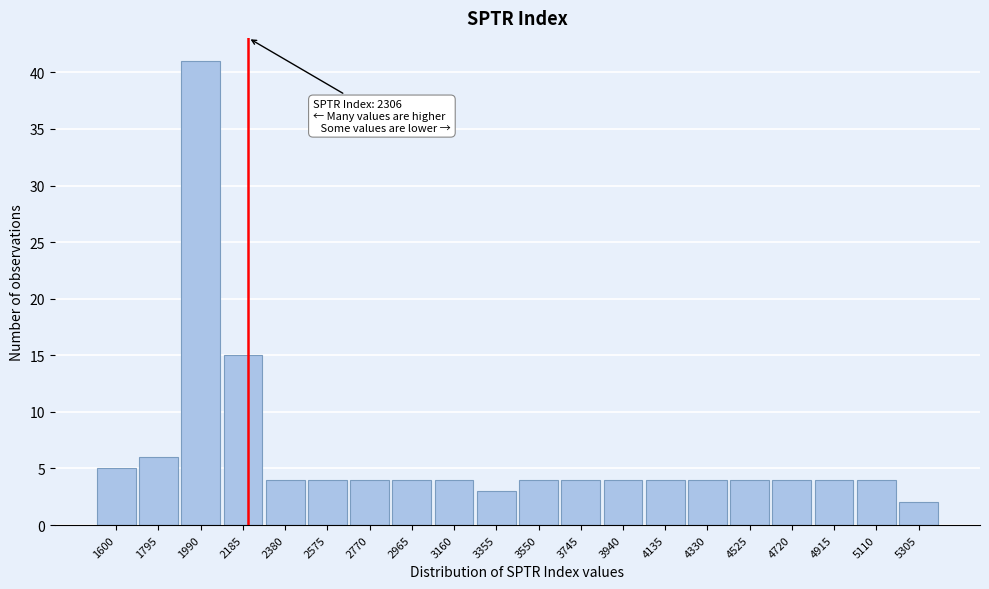

Reading left to right, extract all data points from this chart.

1600=5	1795=6	1990=41	2185=15	2380=4	2575=4	2770=4	2965=4	3160=4	3355=3	3550=4	3745=4	3940=4	4135=4	4330=4	4525=4	4720=4	4915=4	5110=4	5305=2